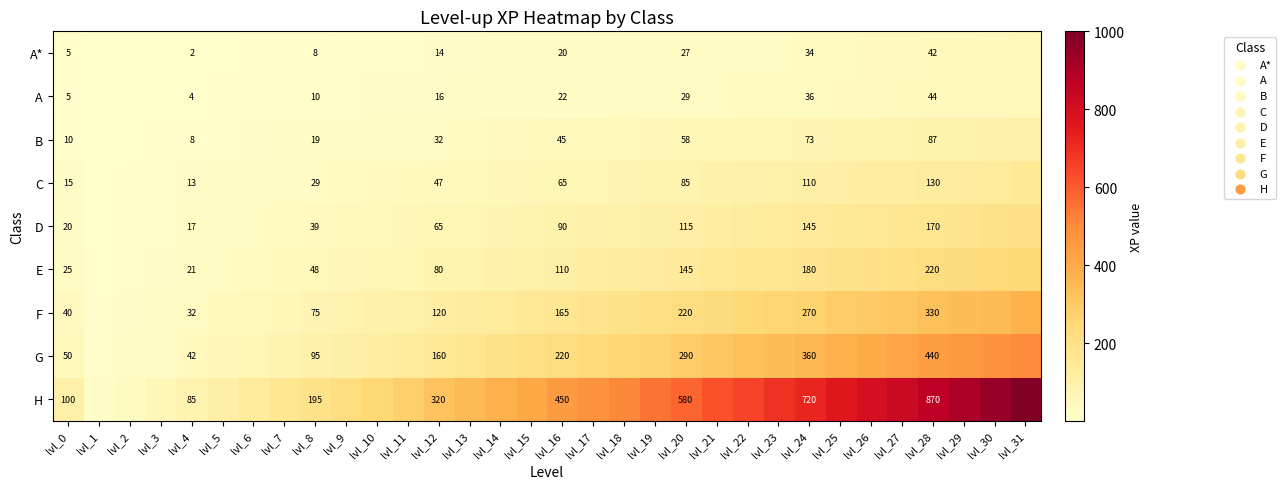

Is it true that C equals 47 at lvl_12?

True